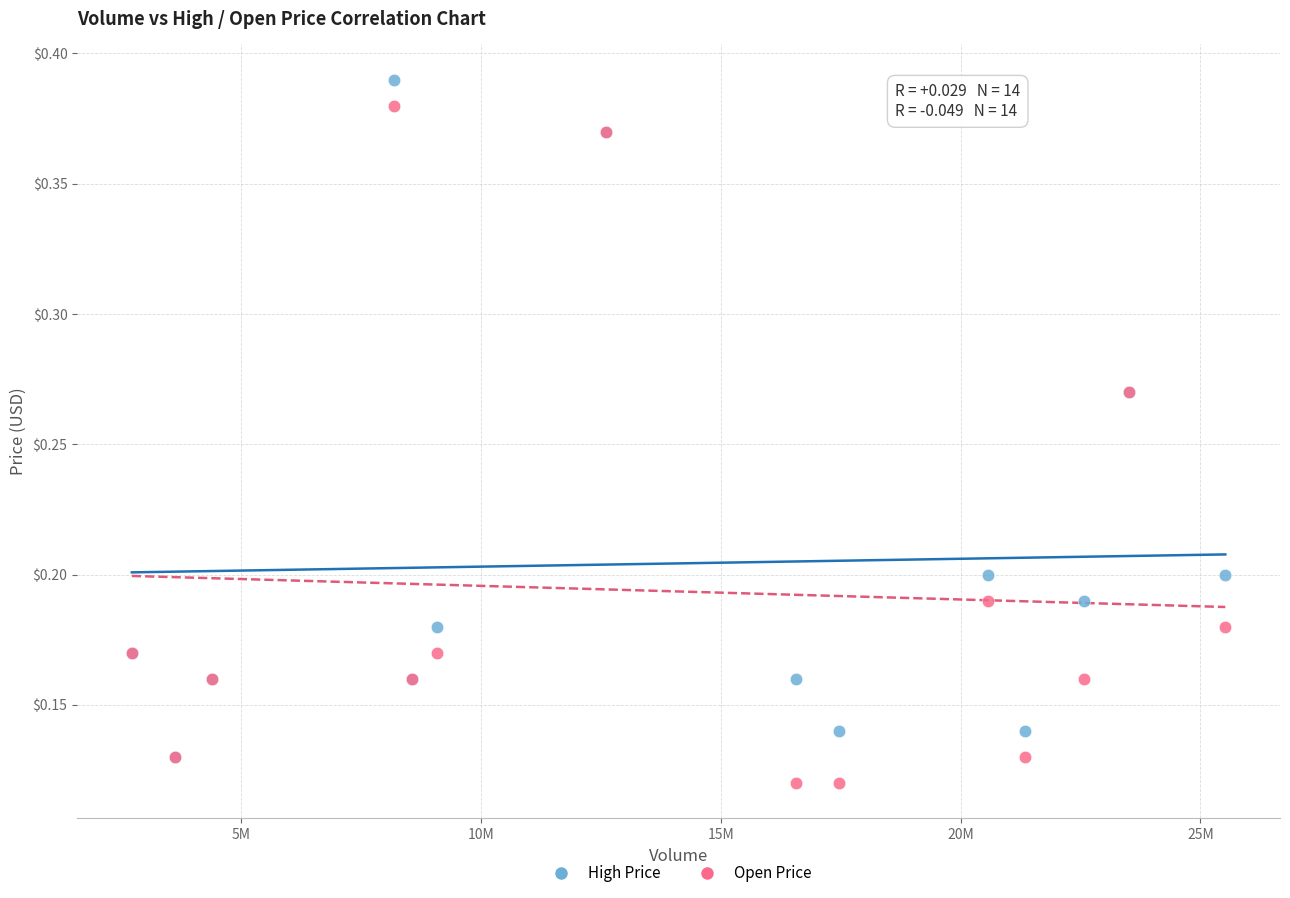

Which series contains the highest Y value?

High Price